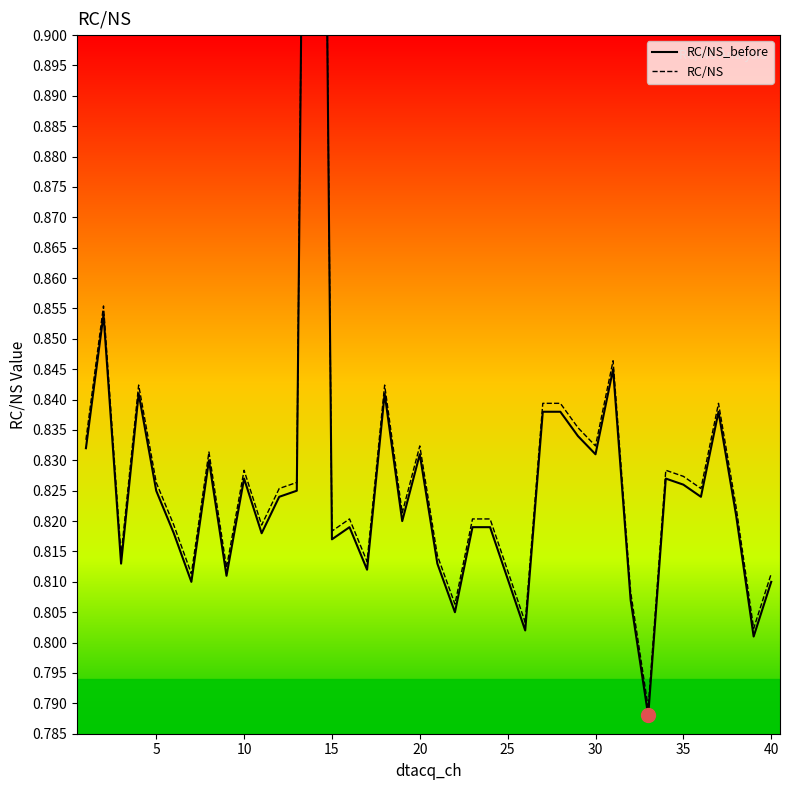

In RC/NS_before, how many points are higher than both neighbors (excluding endpoints)?

11